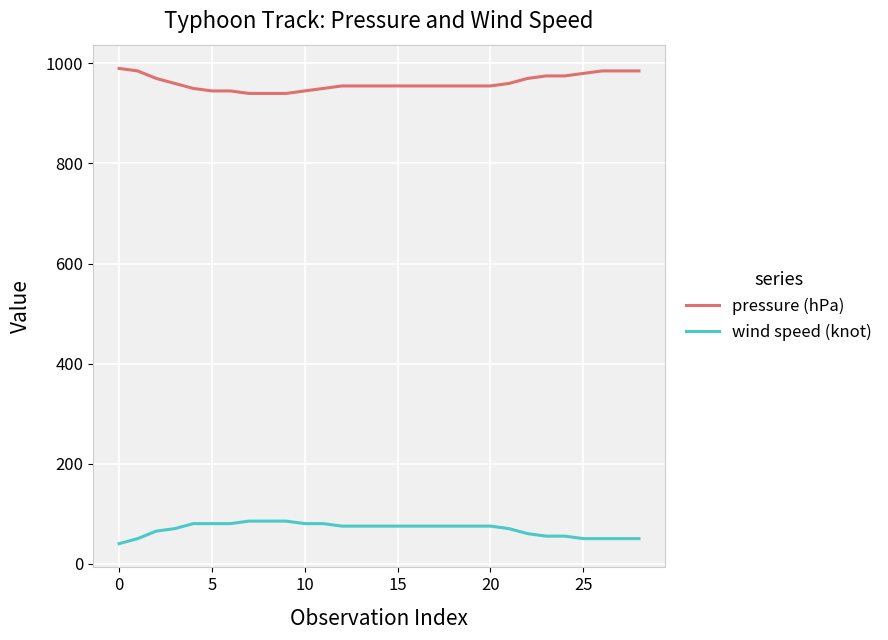

What is the lowest value of the pressure (hPa) series?

940